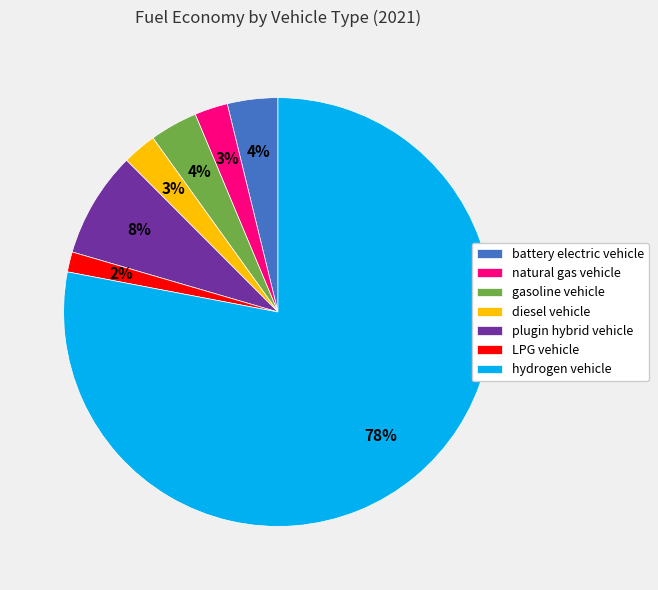

How many segments does this pie chart have?

7